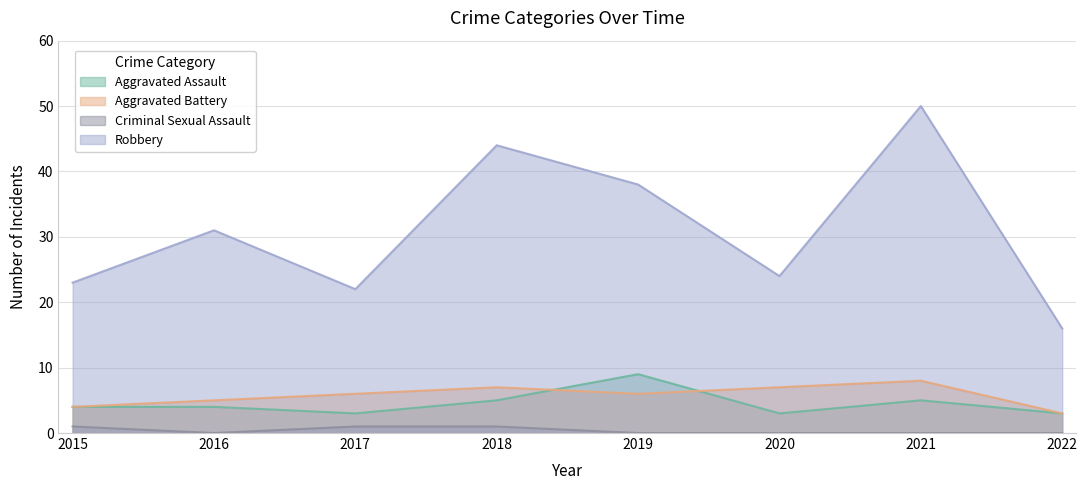

True or false: Robbery and Aggravated Assault intersect in this chart.

False